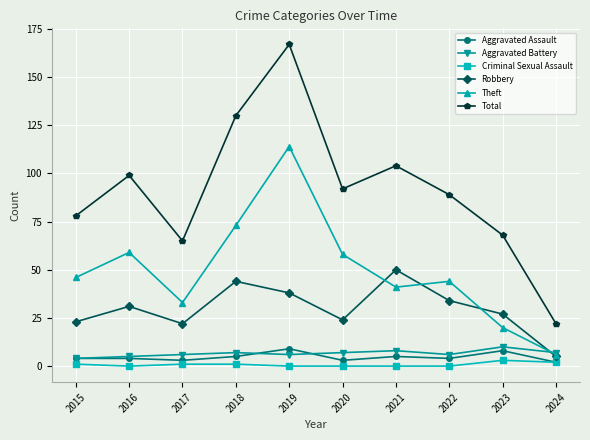

What is the difference between the Robbery values at 2017 and 2022?

12